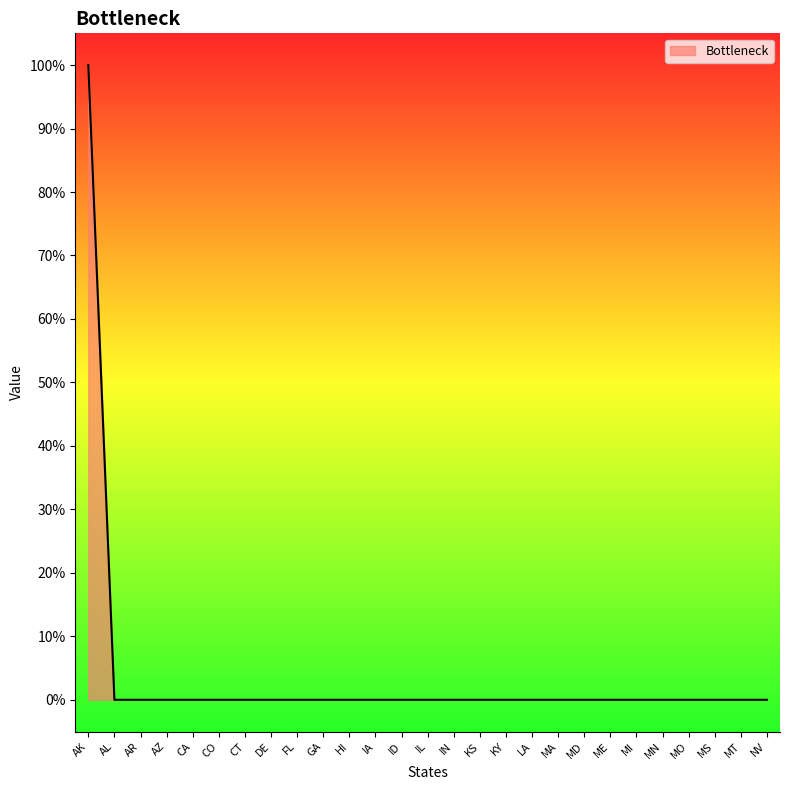

Does the chart have visible grid lines?

No